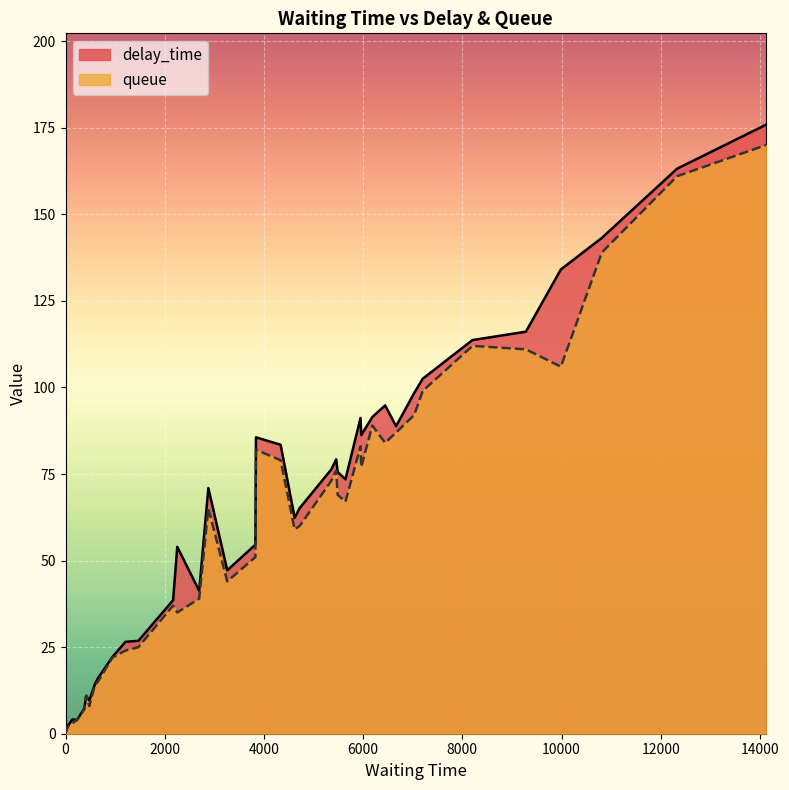

How many categories are shown in the chart?

40